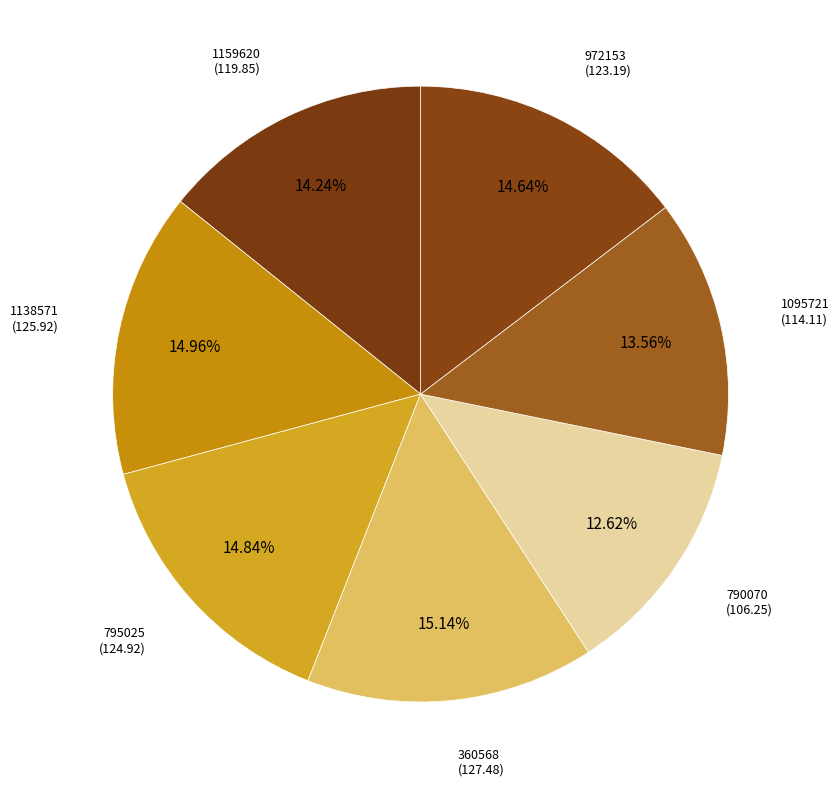

Is there any slice that represents more than half of the pie?

No